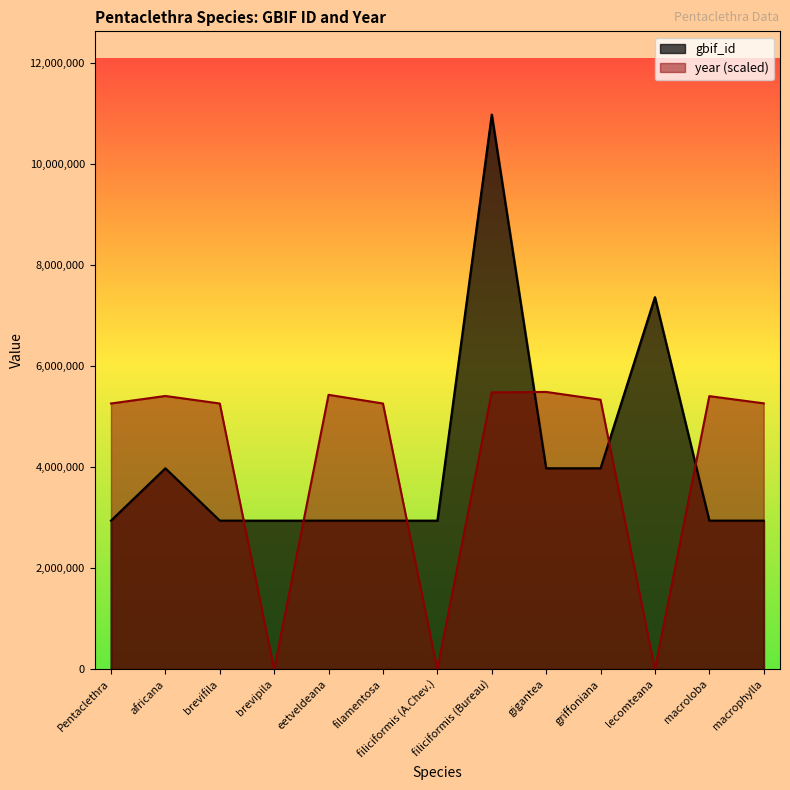

What is the label of the 4th point from the left?

brevipila